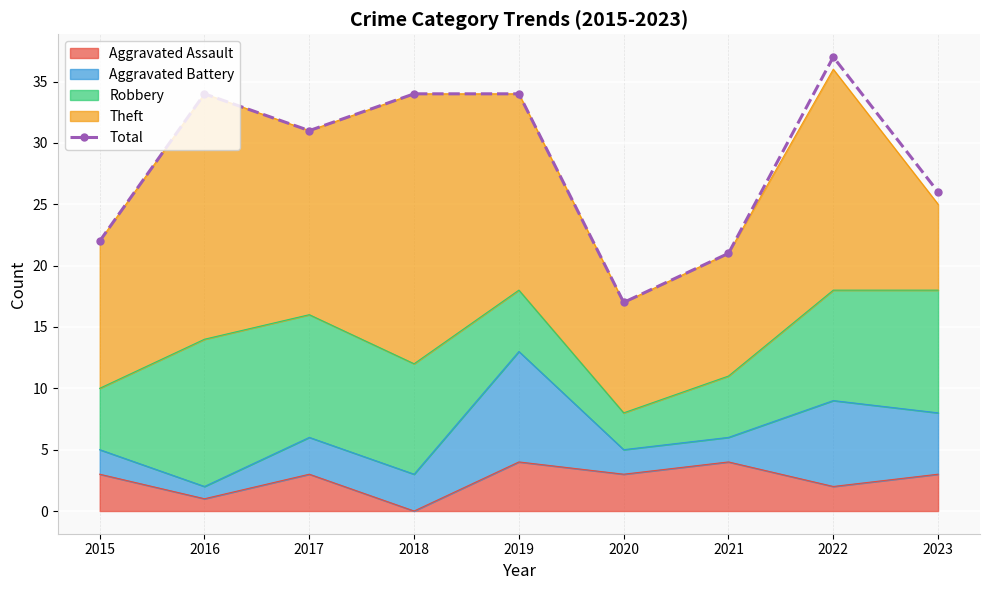

How many data points are less than 31?

4